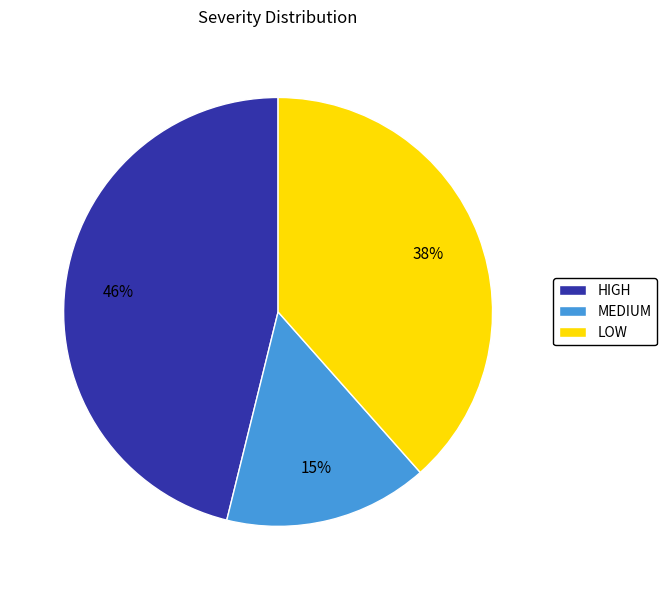

To the nearest percent, what portion does MEDIUM represent?

15%